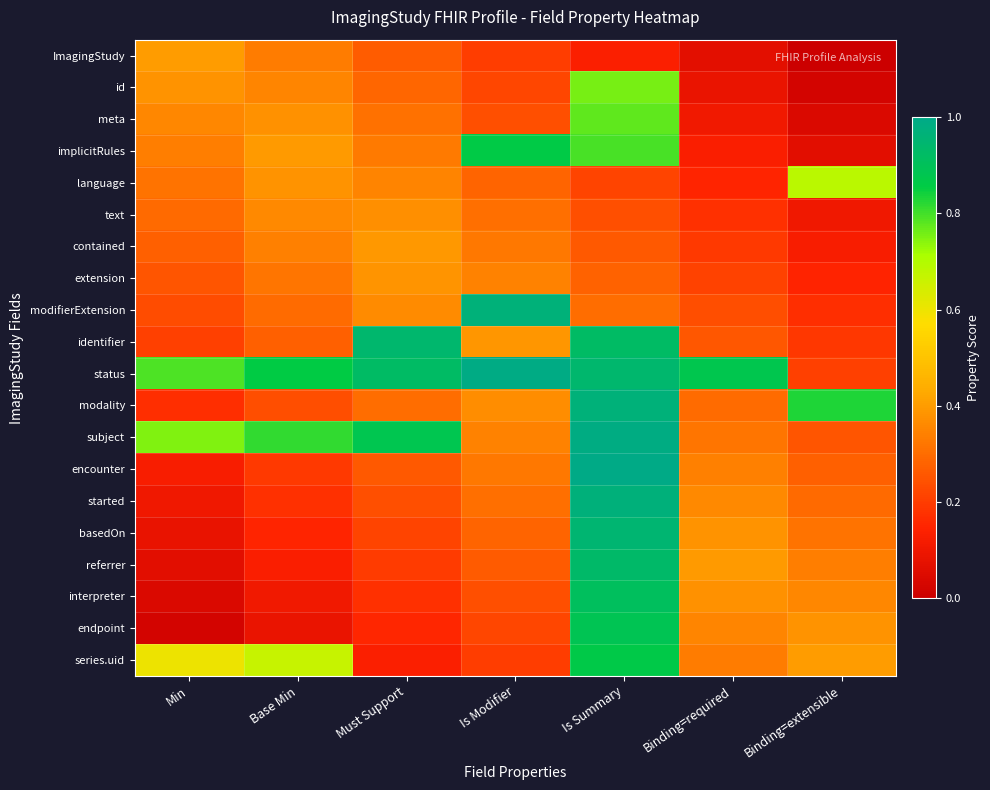

Reading right to left, transcribe all the data shown in this chart.

ImagingStudy: Binding=extensible=0.0	Binding=required=0.1	Is Summary=0.1	Is Modifier=0.2	Must Support=0.3	Base Min=0.3	Min=0.4
id: Binding=extensible=0.0	Binding=required=0.1	Is Summary=0.8	Is Modifier=0.2	Must Support=0.3	Base Min=0.4	Min=0.4
meta: Binding=extensible=0.0	Binding=required=0.1	Is Summary=0.8	Is Modifier=0.2	Must Support=0.3	Base Min=0.4	Min=0.4
implicitRules: Binding=extensible=0.1	Binding=required=0.1	Is Summary=0.8	Is Modifier=0.9	Must Support=0.3	Base Min=0.4	Min=0.3
language: Binding=extensible=0.7	Binding=required=0.2	Is Summary=0.2	Is Modifier=0.3	Must Support=0.4	Base Min=0.4	Min=0.3
text: Binding=extensible=0.1	Binding=required=0.2	Is Summary=0.2	Is Modifier=0.3	Must Support=0.4	Base Min=0.4	Min=0.3
contained: Binding=extensible=0.1	Binding=required=0.2	Is Summary=0.3	Is Modifier=0.3	Must Support=0.4	Base Min=0.3	Min=0.3
extension: Binding=extensible=0.1	Binding=required=0.2	Is Summary=0.3	Is Modifier=0.3	Must Support=0.4	Base Min=0.3	Min=0.3
modifierExtension: Binding=extensible=0.2	Binding=required=0.2	Is Summary=0.3	Is Modifier=1.0	Must Support=0.4	Base Min=0.3	Min=0.2
identifier: Binding=extensible=0.2	Binding=required=0.3	Is Summary=0.9	Is Modifier=0.4	Must Support=0.9	Base Min=0.3	Min=0.2
status: Binding=extensible=0.2	Binding=required=0.9	Is Summary=0.9	Is Modifier=1.0	Must Support=0.9	Base Min=0.9	Min=0.8
modality: Binding=extensible=0.8	Binding=required=0.3	Is Summary=1.0	Is Modifier=0.4	Must Support=0.3	Base Min=0.2	Min=0.2
subject: Binding=extensible=0.3	Binding=required=0.3	Is Summary=1.0	Is Modifier=0.3	Must Support=0.9	Base Min=0.8	Min=0.7
encounter: Binding=extensible=0.3	Binding=required=0.3	Is Summary=1.0	Is Modifier=0.3	Must Support=0.3	Base Min=0.2	Min=0.1
started: Binding=extensible=0.3	Binding=required=0.4	Is Summary=1.0	Is Modifier=0.3	Must Support=0.2	Base Min=0.2	Min=0.1
basedOn: Binding=extensible=0.3	Binding=required=0.4	Is Summary=1.0	Is Modifier=0.3	Must Support=0.2	Base Min=0.2	Min=0.1
referrer: Binding=extensible=0.3	Binding=required=0.4	Is Summary=0.9	Is Modifier=0.3	Must Support=0.2	Base Min=0.1	Min=0.1
interpreter: Binding=extensible=0.4	Binding=required=0.4	Is Summary=0.9	Is Modifier=0.2	Must Support=0.2	Base Min=0.1	Min=0.0
endpoint: Binding=extensible=0.4	Binding=required=0.4	Is Summary=0.9	Is Modifier=0.2	Must Support=0.2	Base Min=0.1	Min=0.0
series.uid: Binding=extensible=0.4	Binding=required=0.3	Is Summary=0.9	Is Modifier=0.2	Must Support=0.1	Base Min=0.7	Min=0.6